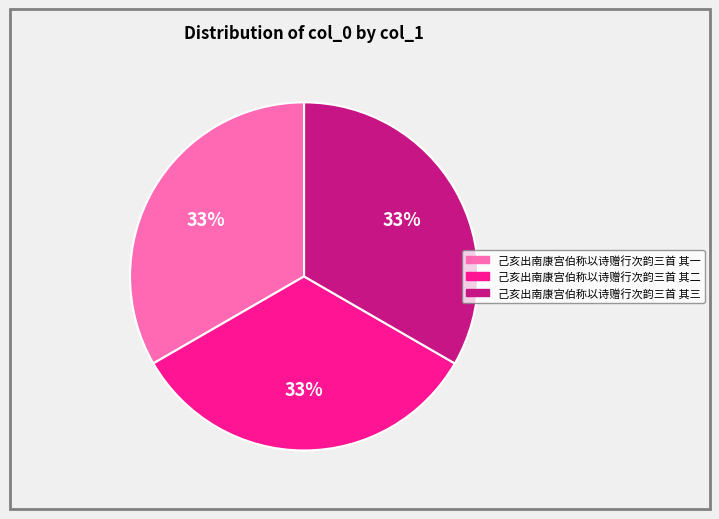

How many slices are in this pie chart?

3